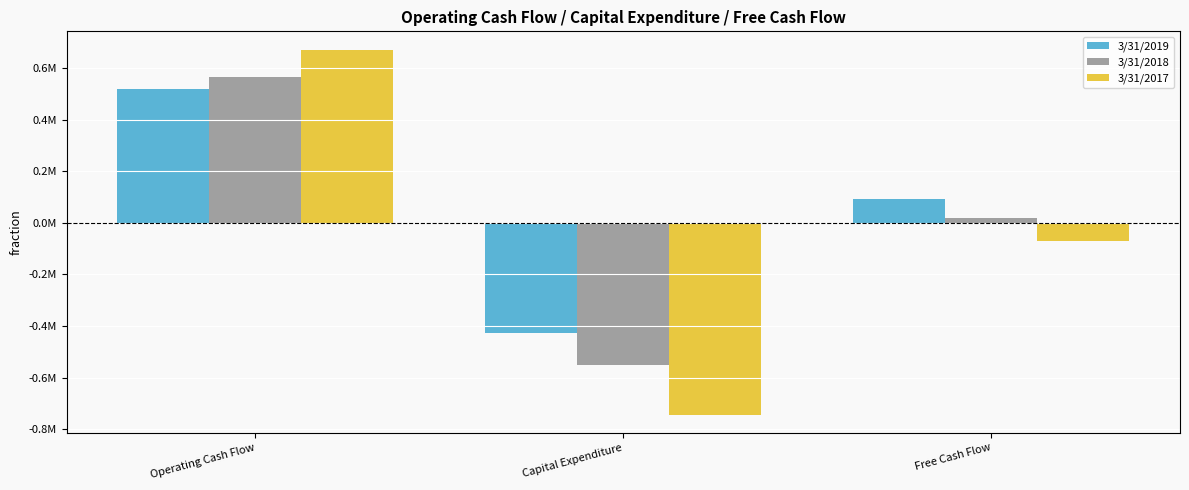

What are all the series names shown in the legend?

3/31/2019, 3/31/2018, 3/31/2017